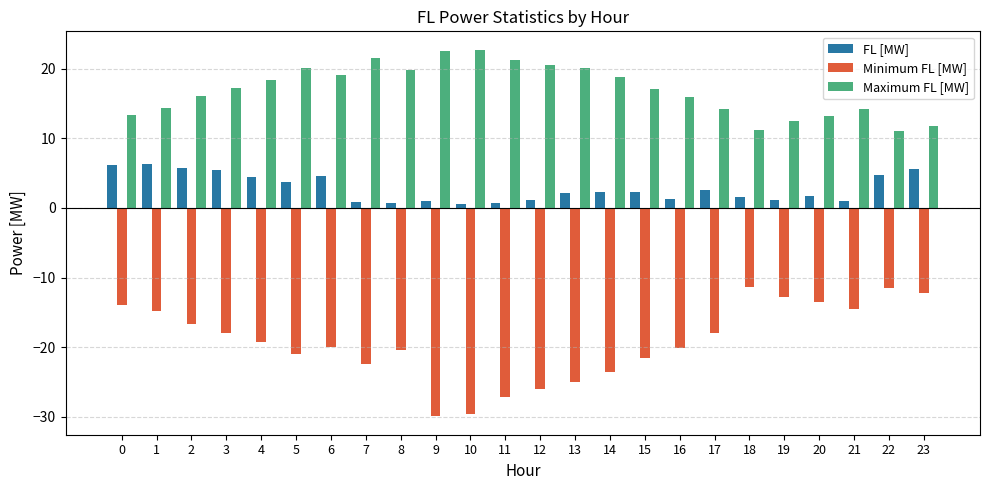

What is the value of the Maximum FL [MW] bar at the 19th from the left?

11.1